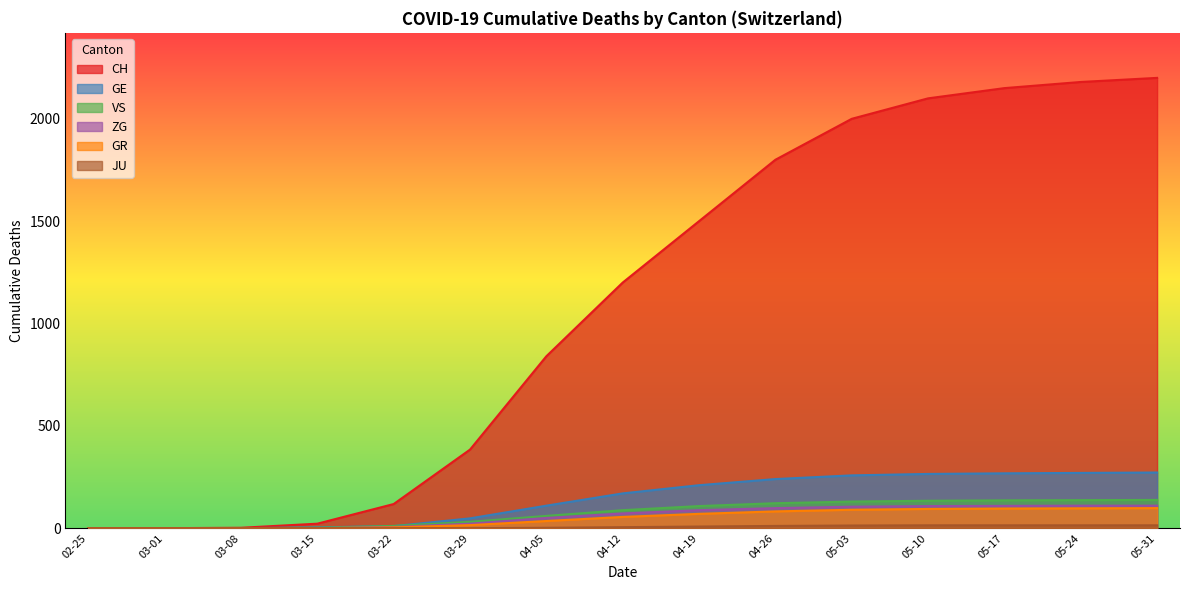

True or false: ZG and JU cross at least once.

False